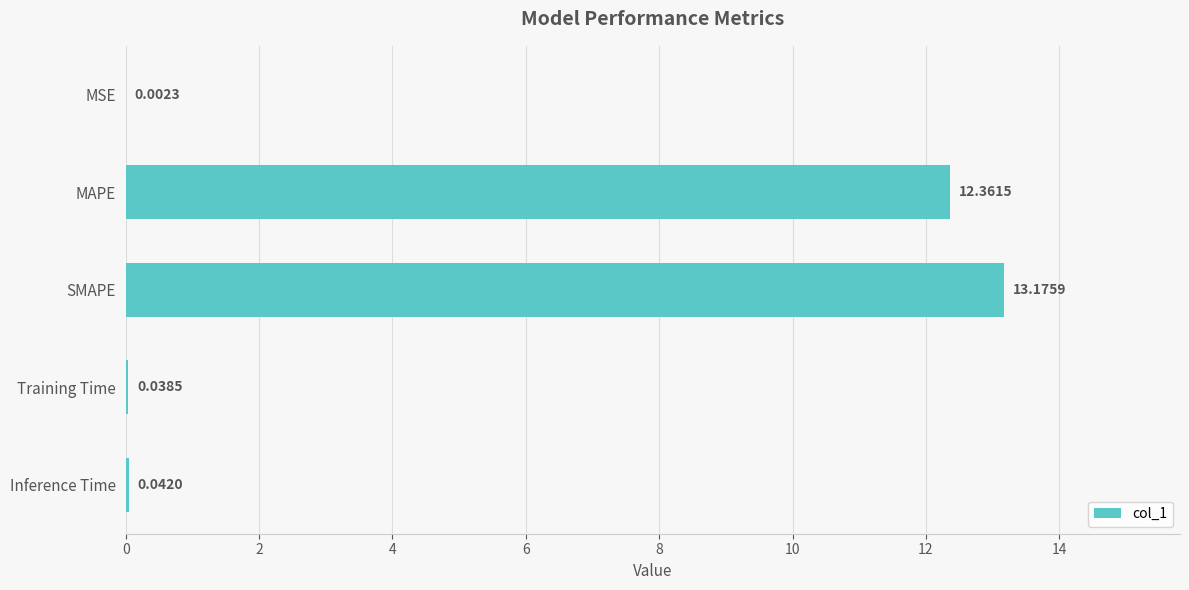

Which category has the highest value across all series?

SMAPE